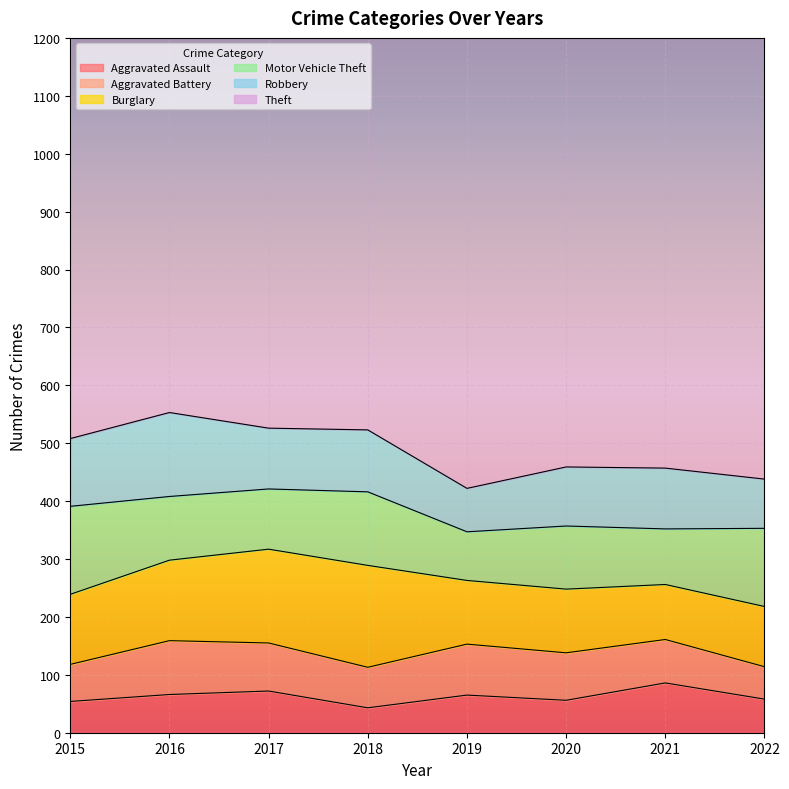

Reading right to left, transcribe all the data shown in this chart.

Aggravated Assault: 58	86	56	65	43	72	66	54
Aggravated Battery: 56	75	82	88	70	83	93	64
Burglary: 104	95	110	110	176	162	139	121
Motor Vehicle Theft: 135	96	109	84	127	104	110	152
Robbery: 85	105	102	75	107	105	145	117
Theft: 989	791	783	914	977	979	999	874